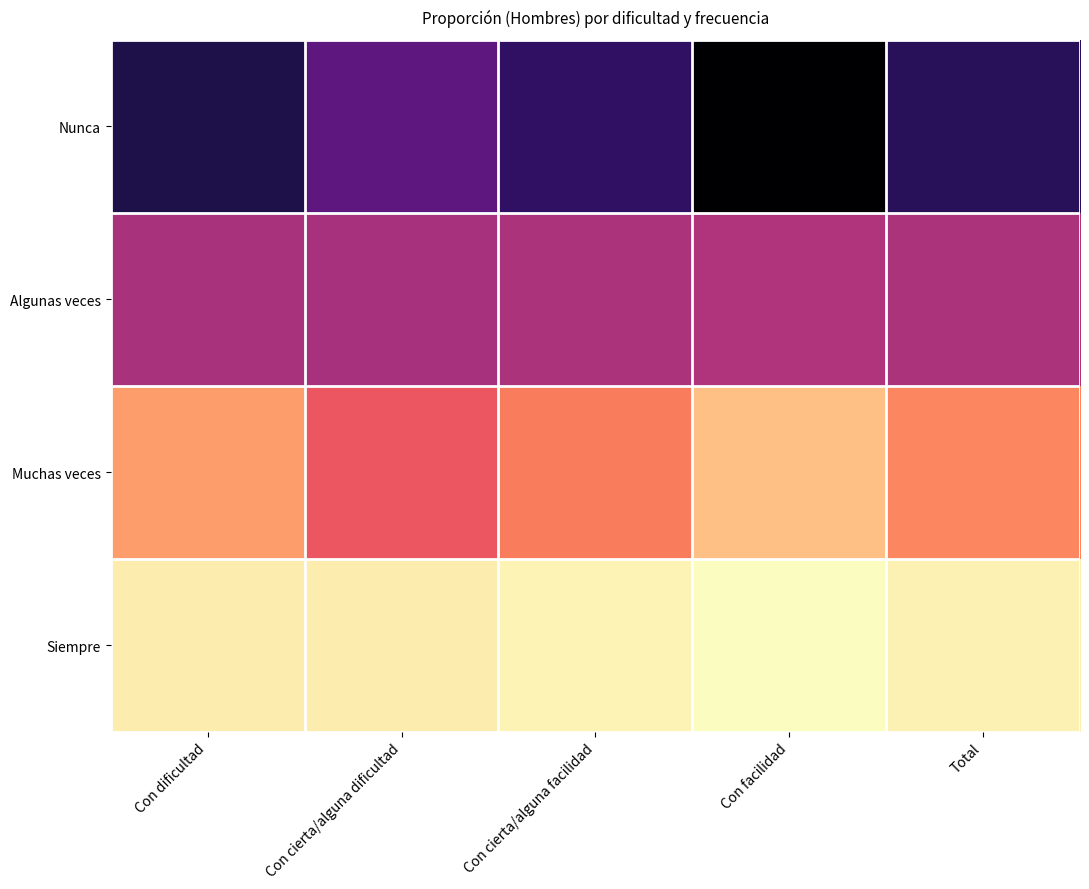

Which category has the lowest value across all series?

Con facilidad